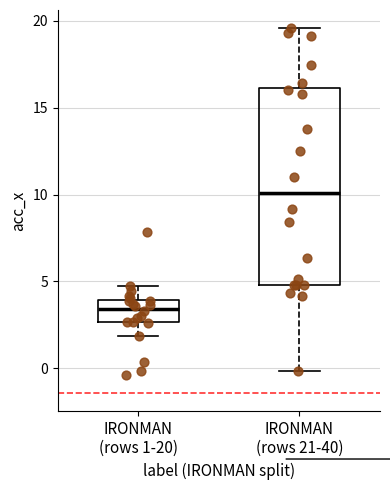

Where does the median line of the box for IRONMAN (rows 1-20) sit on the y-axis? The values are not printed on the chart, so give them approximately, as read against the axis.

3.5